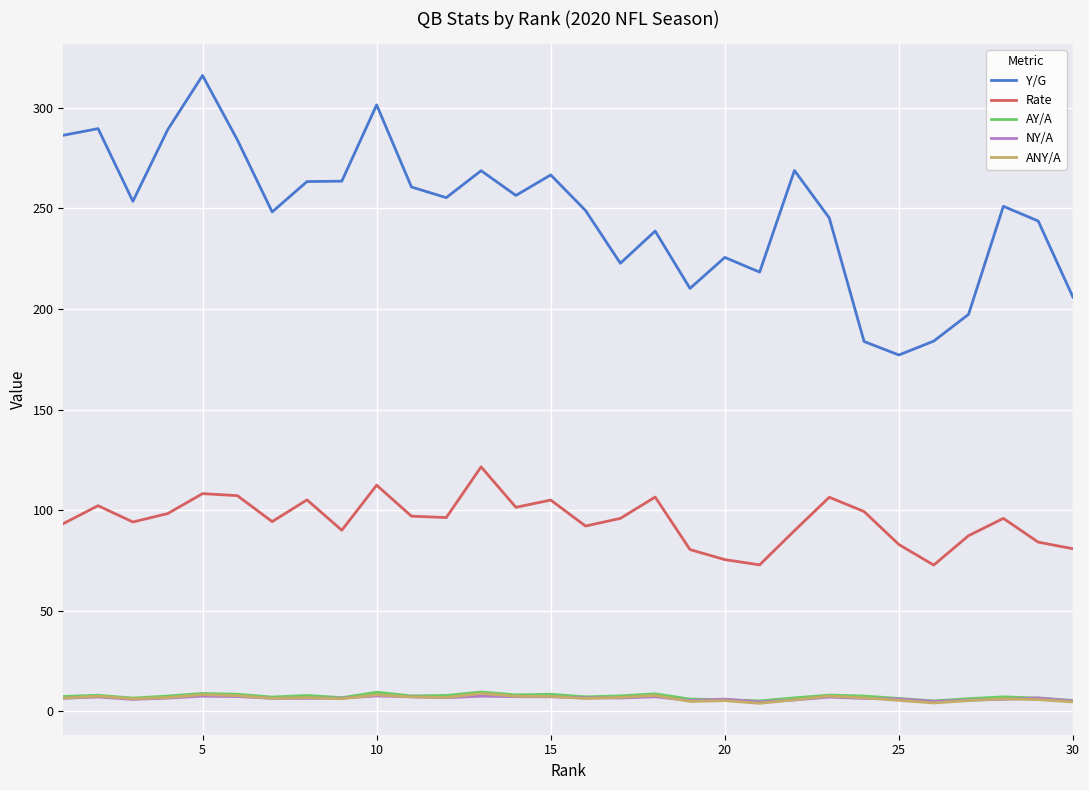

True or false: AY/A and Rate intersect in this chart.

False